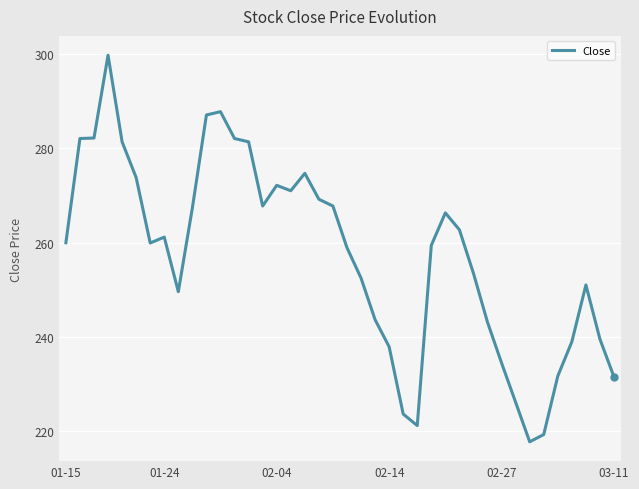

What is the minimum value shown in the chart?

217.7